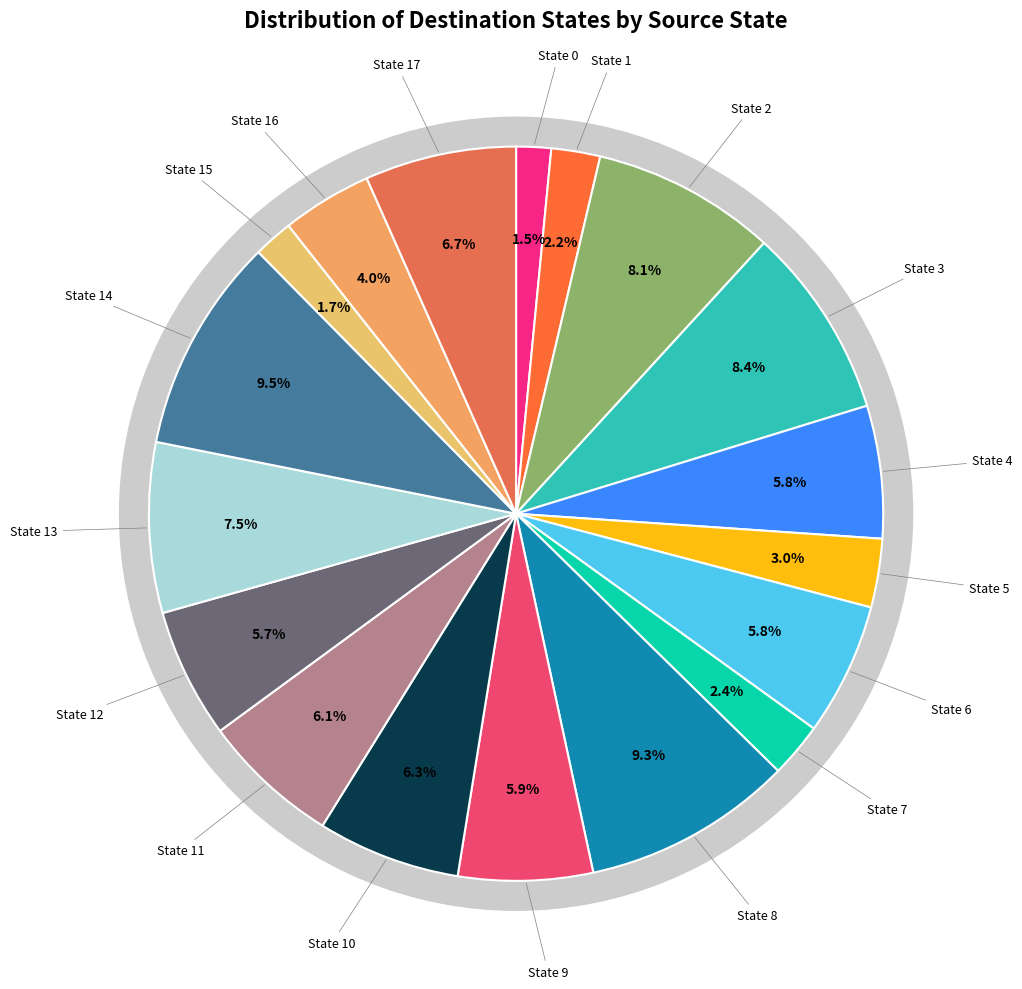

Which category has the smallest portion of the pie?

State 0